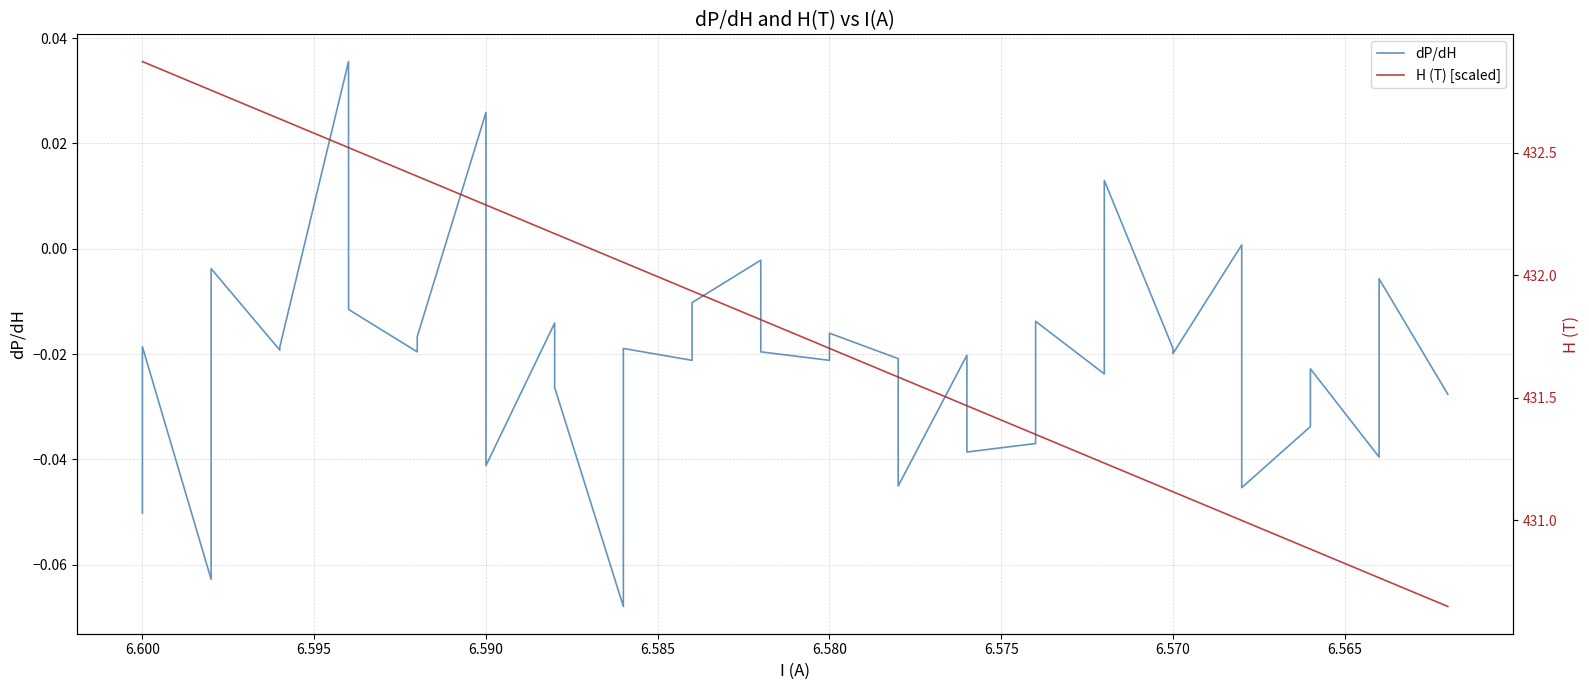

The value of H (T) [scaled] at 6.595 is 0.0. True or false?

False